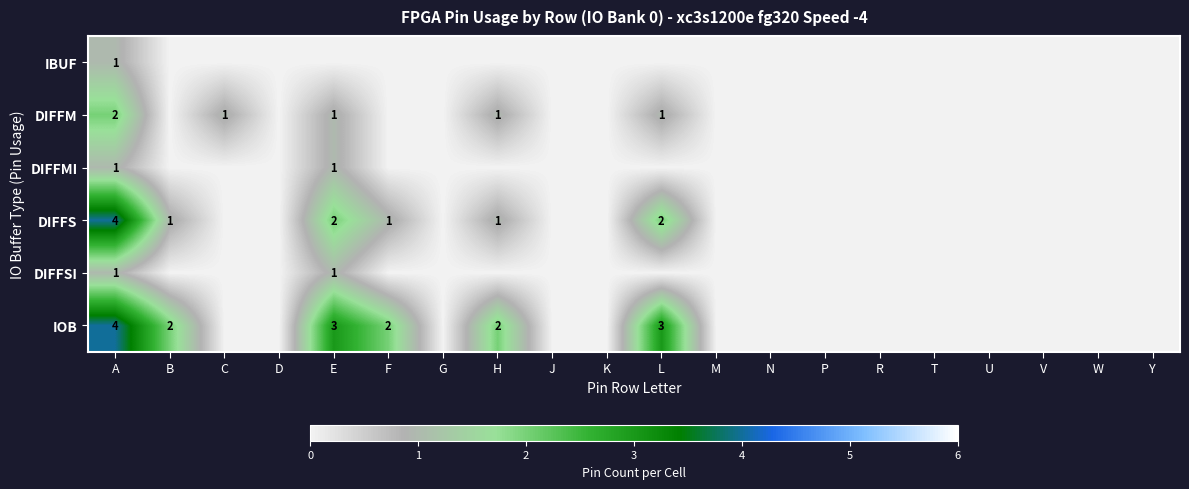

The IOB series shows 2 at B. True or false?

True